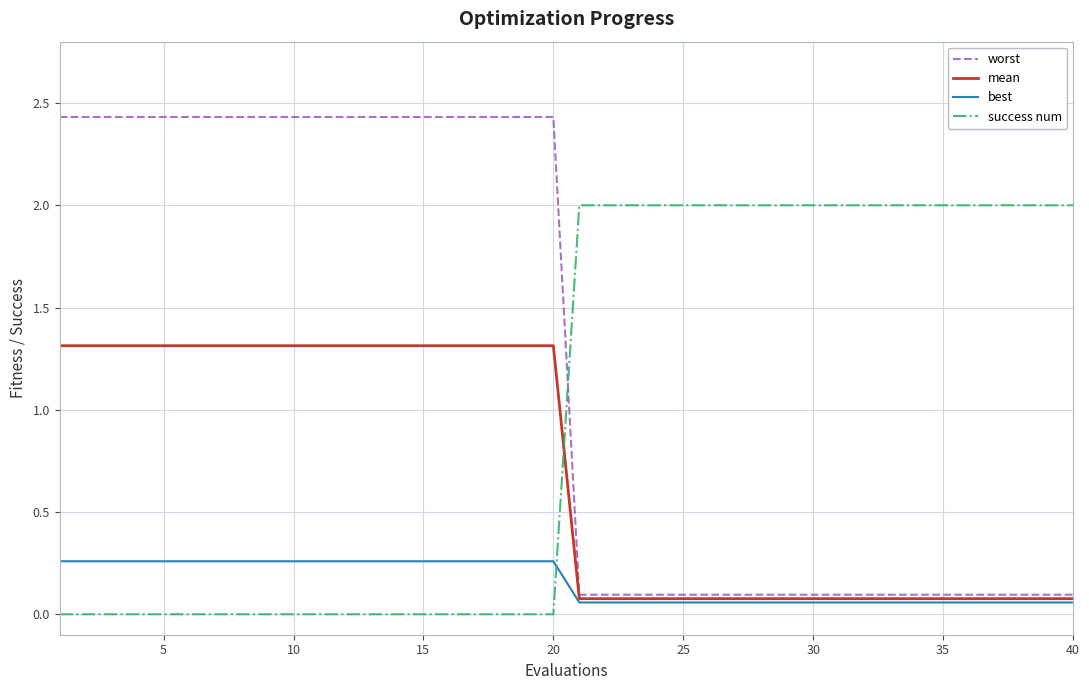

What are all the series names shown in the legend?

worst, mean, best, success num